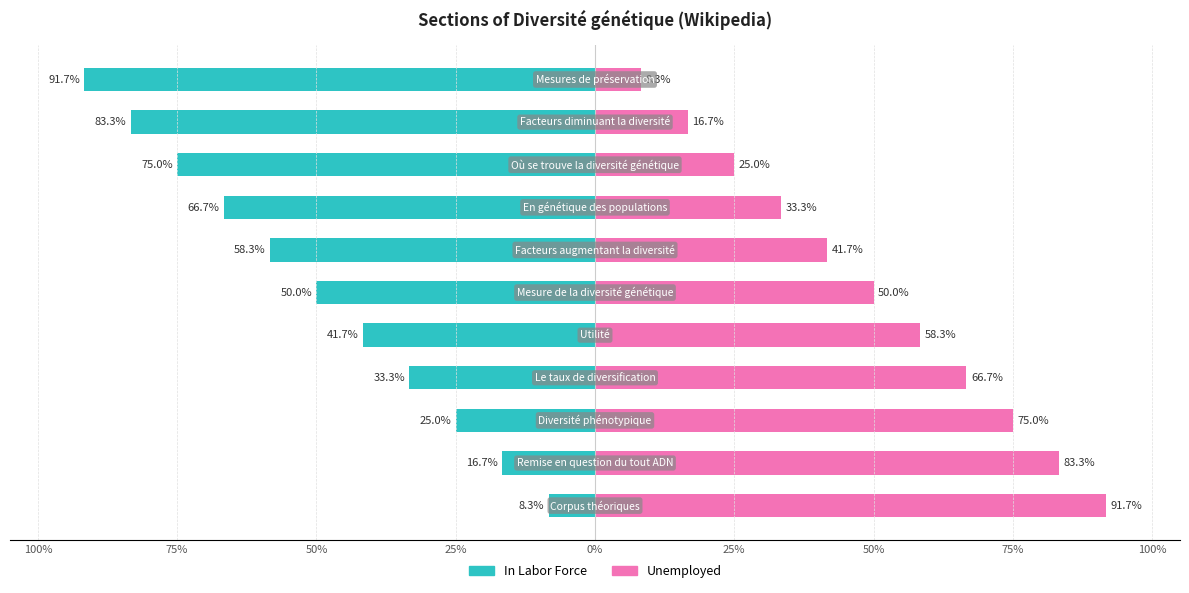

What is the minimum value for In Labor Force?

-91.7